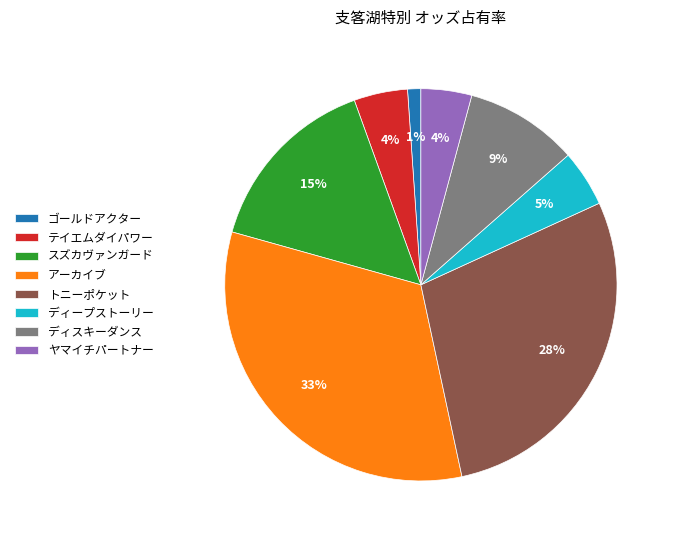

How many segments does this pie chart have?

8